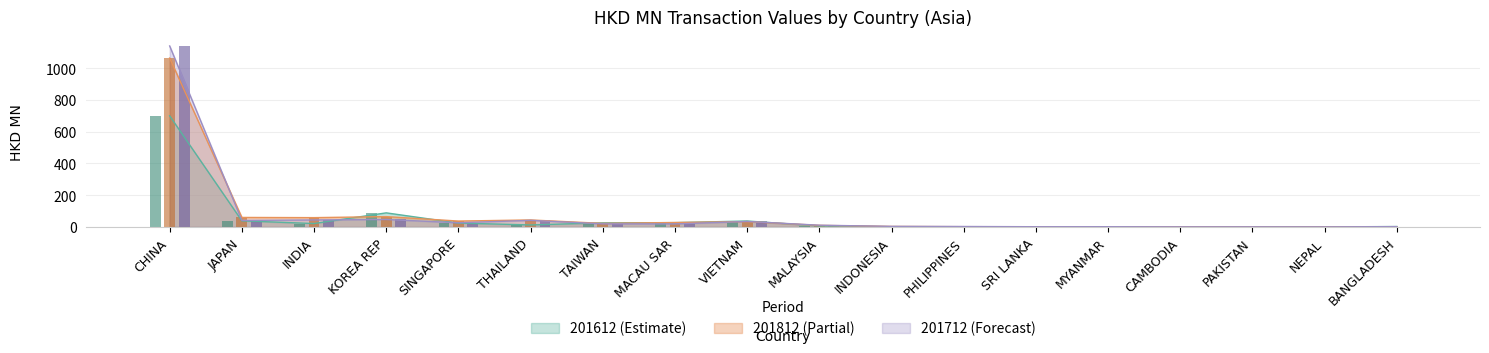

Between MALAYSIA and BANGLADESH, which series saw the biggest shift?

201812